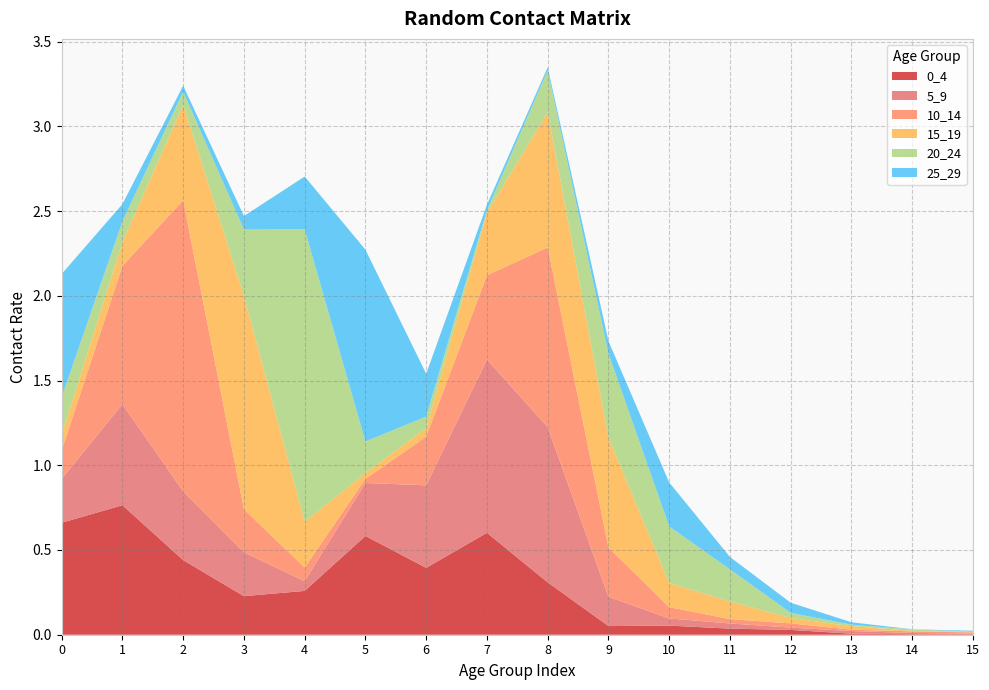

Reading left to right, extract all data points from this chart.

0_4: 0=0.7	1=0.8	2=0.4	3=0.2	4=0.3	5=0.6	6=0.4	7=0.6	8=0.3	9=0.1	10=0.1	11=0.0	12=0.0	13=0.0	14=0.0	15=0.0
5_9: 0=0.3	1=0.6	2=0.4	3=0.3	4=0.1	5=0.3	6=0.5	7=1.0	8=0.9	9=0.2	10=0.0	11=0.0	12=0.0	13=0.0	14=0.0	15=0.0
10_14: 0=0.2	1=0.8	2=1.7	3=0.3	4=0.1	5=0.0	6=0.3	7=0.5	8=1.1	9=0.3	10=0.1	11=0.0	12=0.0	13=0.0	14=0.0	15=0.0
15_19: 0=0.1	1=0.1	2=0.6	3=1.3	4=0.3	5=0.0	6=0.0	7=0.4	8=0.8	9=0.6	10=0.1	11=0.1	12=0.0	13=0.0	14=0.0	15=0.0
20_24: 0=0.2	1=0.1	2=0.1	3=0.4	4=1.7	5=0.2	6=0.1	7=0.0	8=0.2	9=0.5	10=0.3	11=0.2	12=0.0	13=0.0	14=0.0	15=0.0
25_29: 0=0.7	1=0.1	2=0.0	3=0.1	4=0.3	5=1.1	6=0.3	7=0.0	8=0.0	9=0.1	10=0.3	11=0.1	12=0.1	13=0.0	14=0.0	15=0.0